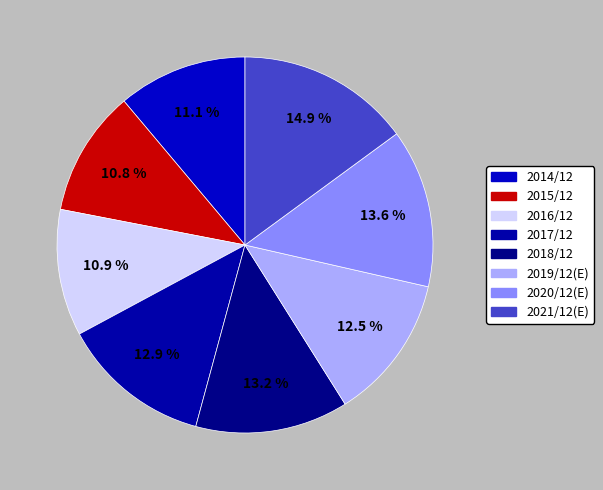

True or false: 2020/12(E) accounts for 21% of the total.

False